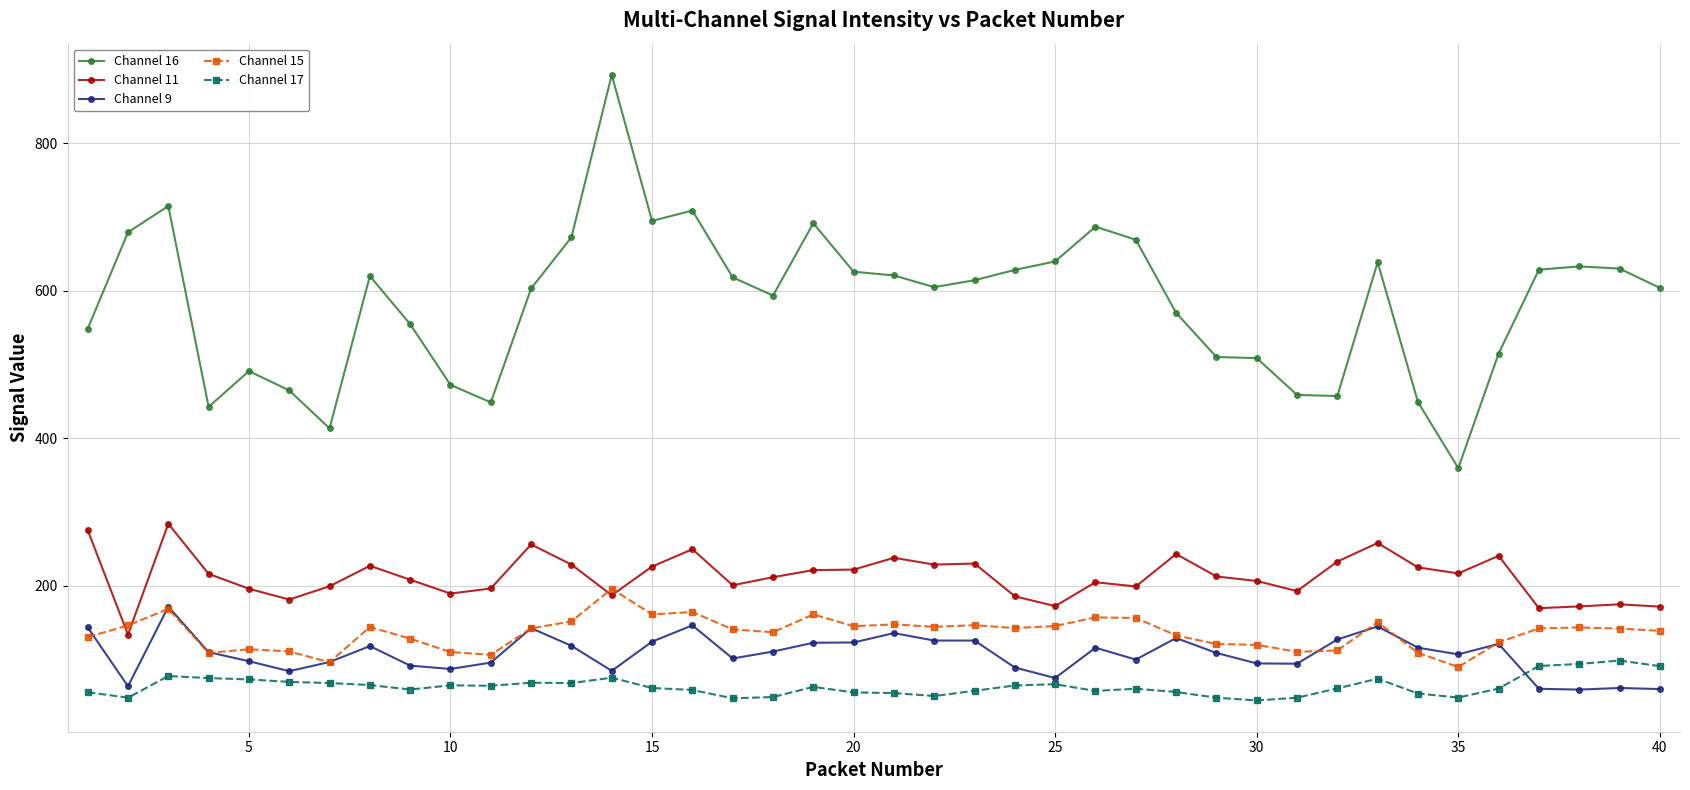

What is the highest value of the Channel 16 series?

892.7